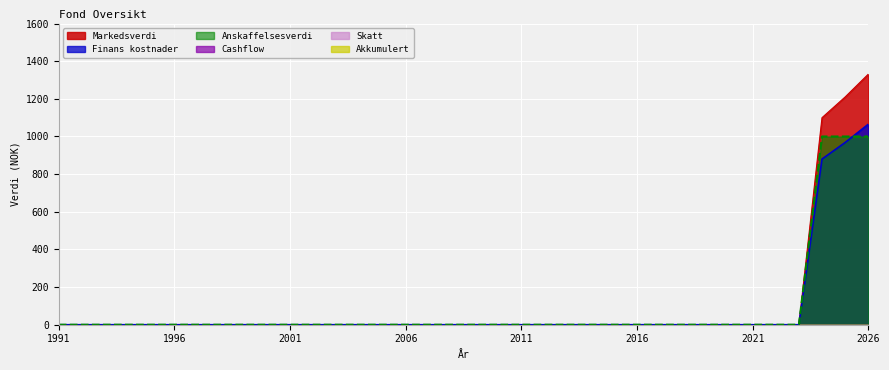

How many data points in Anskaffelsesverdi are above 0?

3